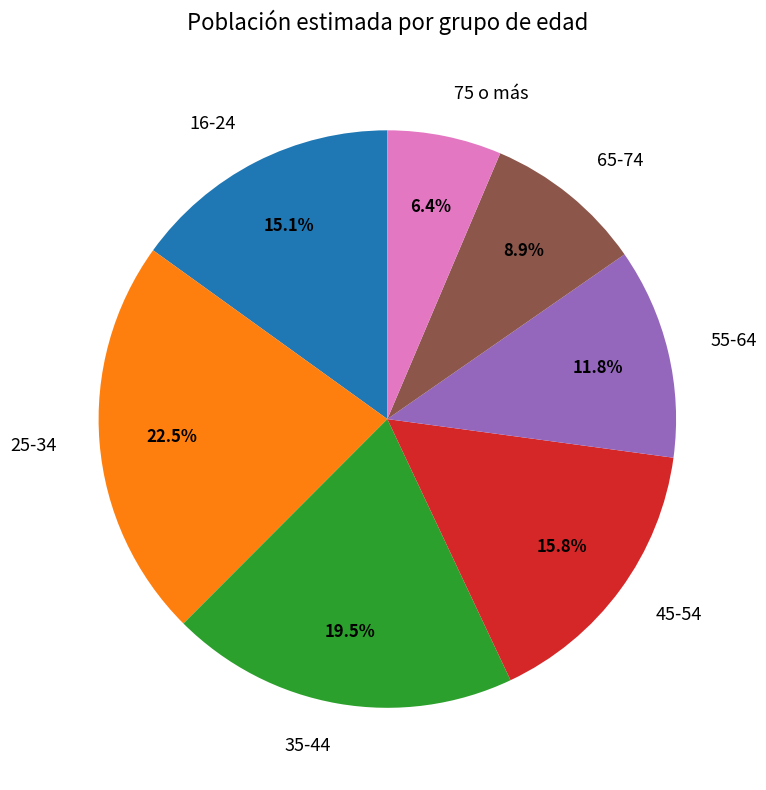

Between 75 o más and 45-54, which is larger?

45-54